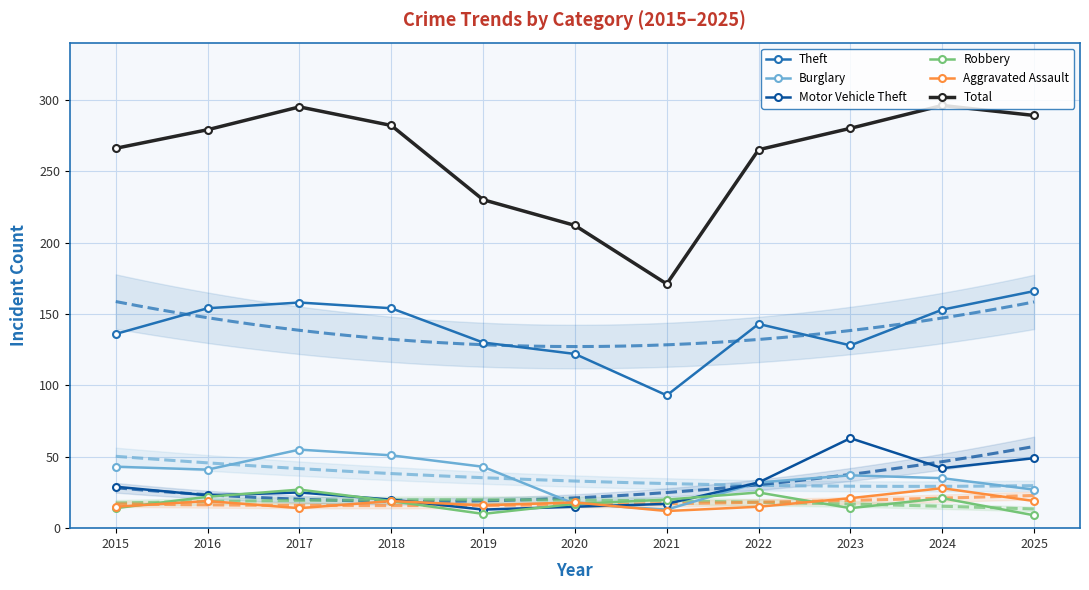

What is the approximate value of Robbery at 2020, to the nearest 10?

20